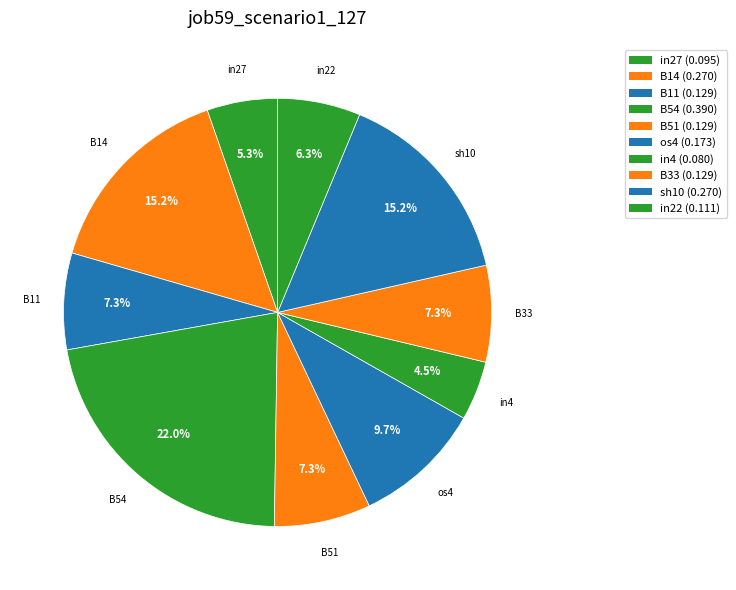

True or false: in4 accounts for 4% of the total.

True